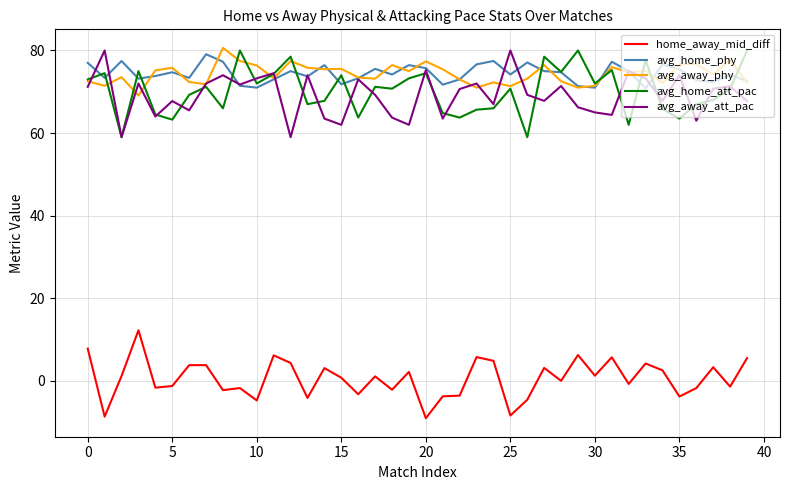

What is the minimum value shown in the chart?

-9.0